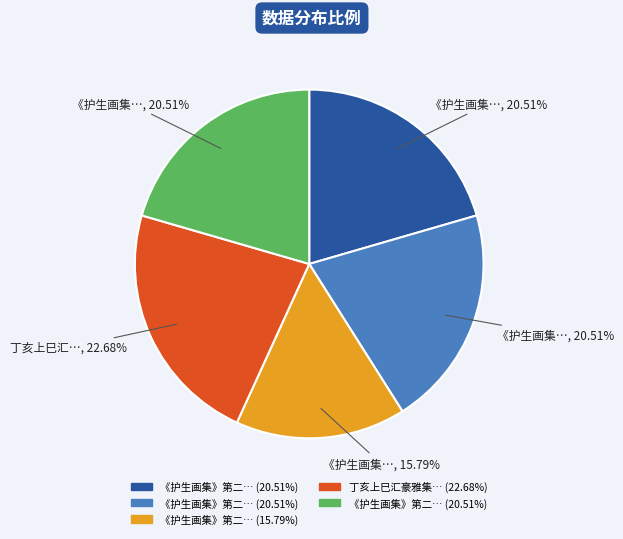

Is there any slice that represents more than half of the pie?

No